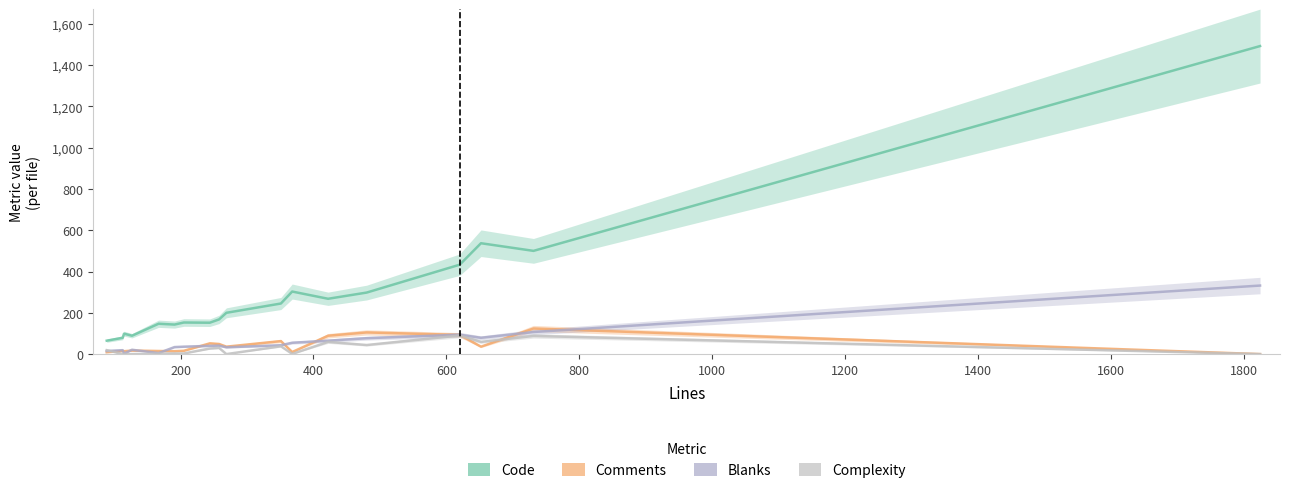

Which series has the largest range (max minus min)?

Code